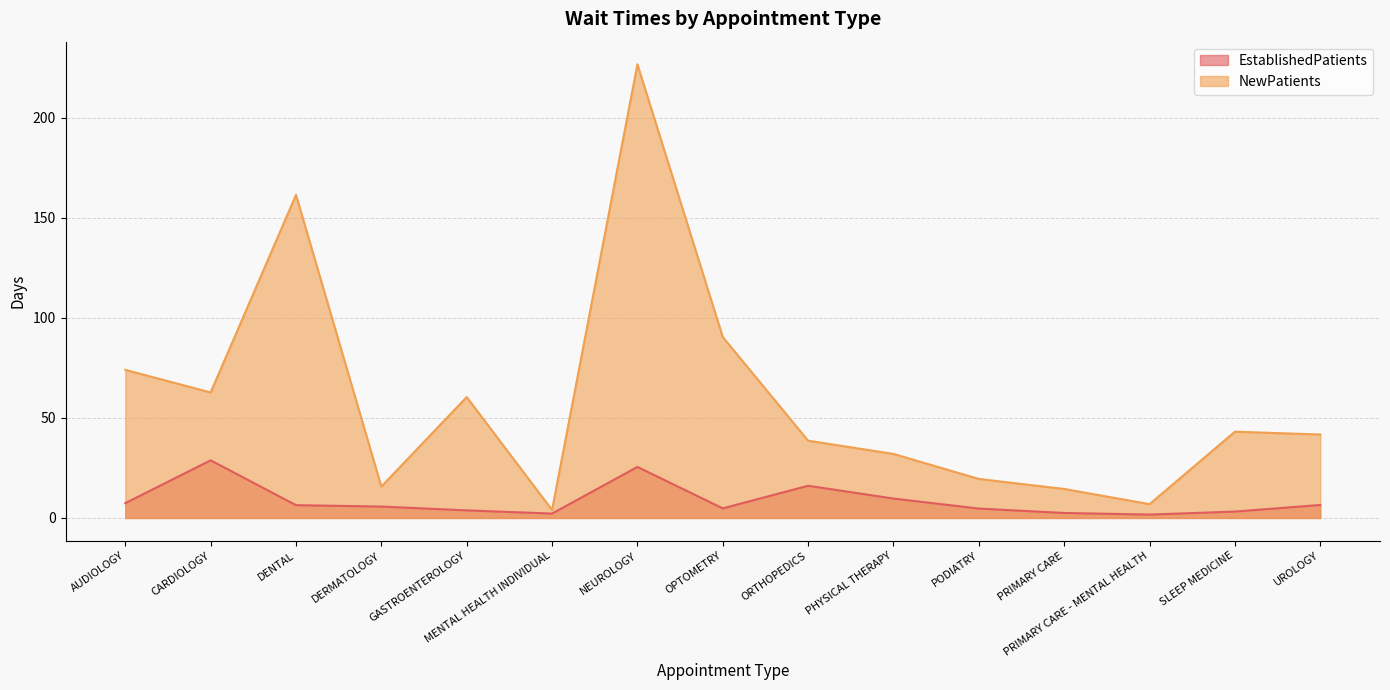

Is it true that EstablishedPatients equals 4.4 at UROLOGY?

False